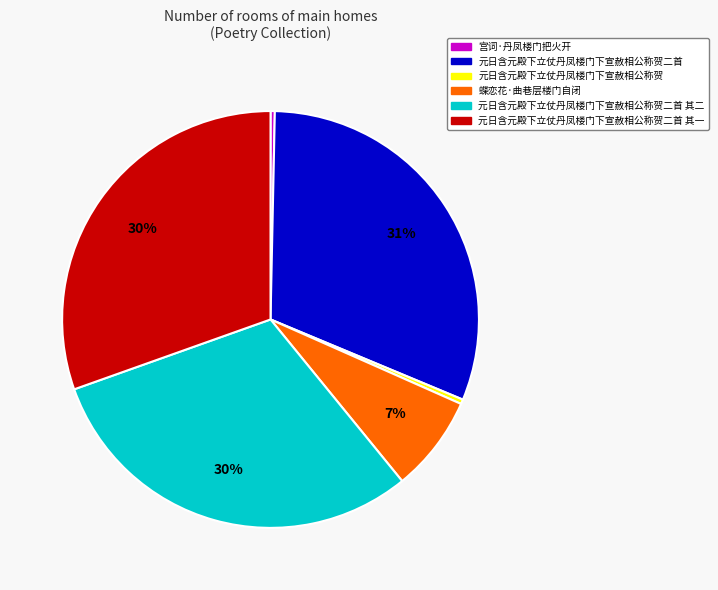

Do 元日含元殿下立仗丹凤楼门下宣赦相公称贺 and 元日含元殿下立仗丹凤楼门下宣赦相公称贺二首 其二 together represent more than half of the pie?

No